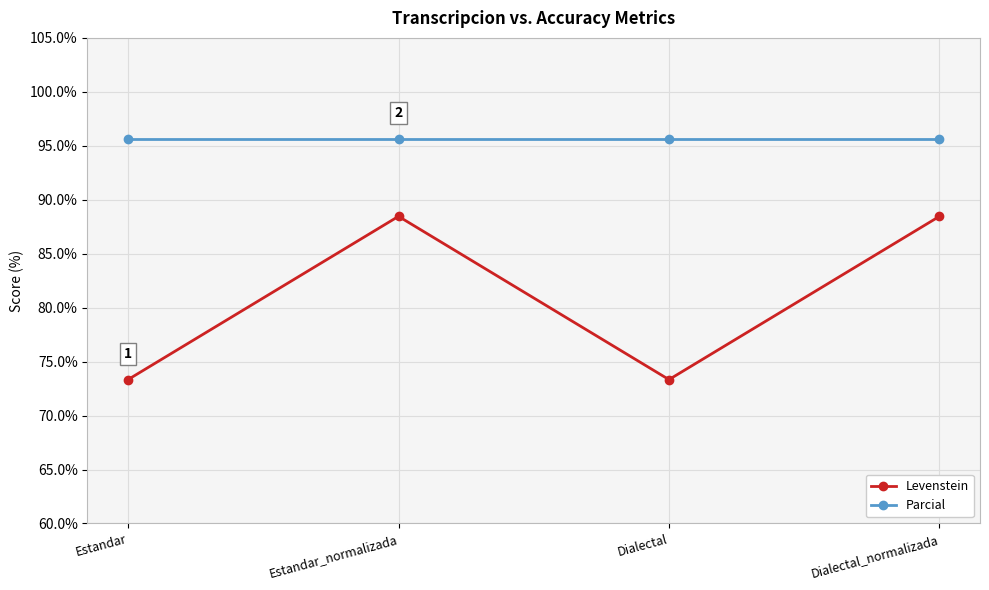

The Parcial series shows 95.7 at Estandar. True or false?

True